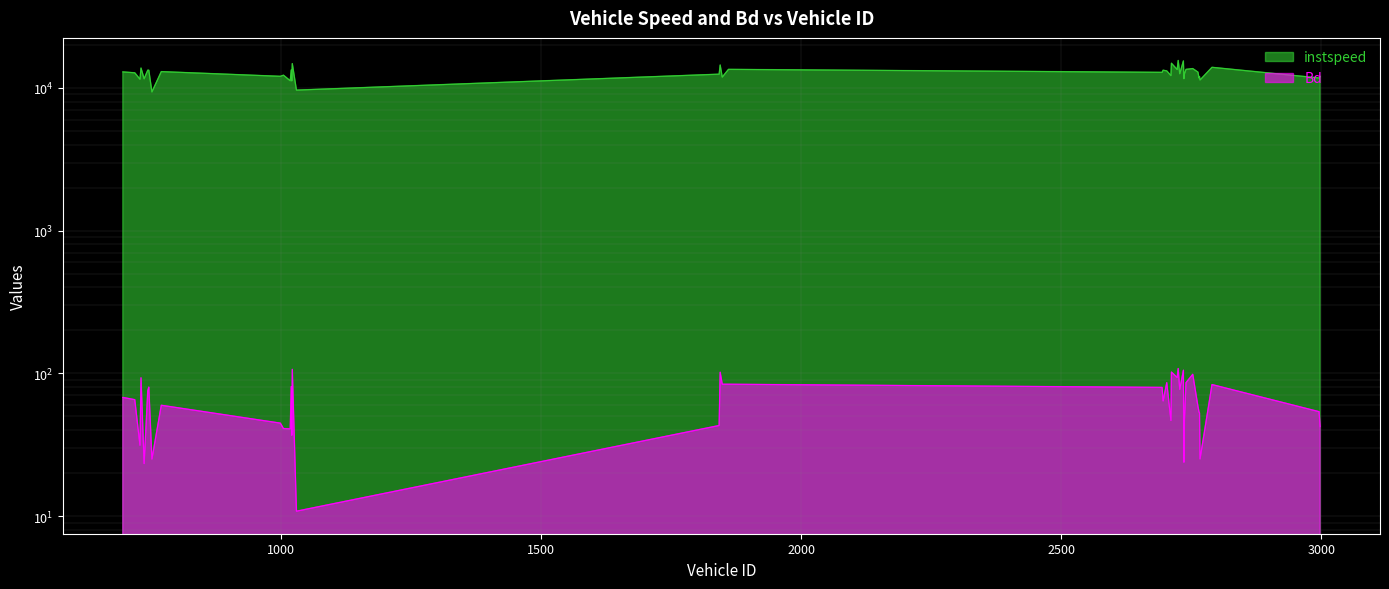

How many values in the Bd series are below 65?

20